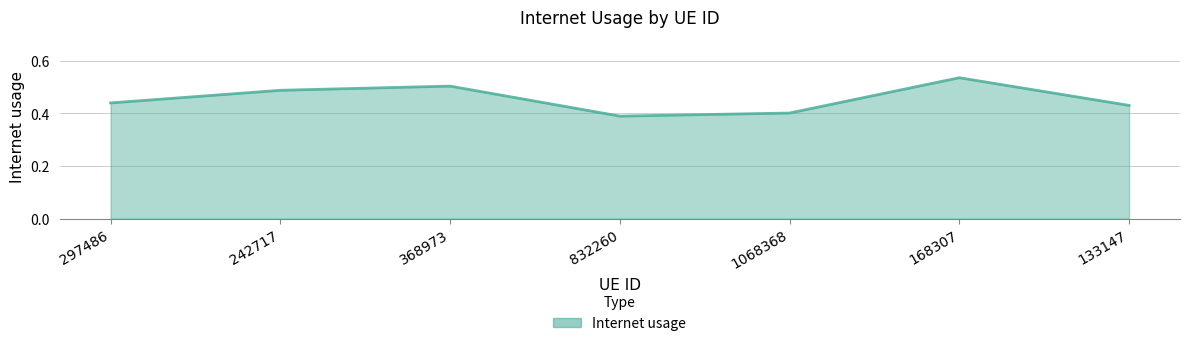

Where is the first local maximum?

368973